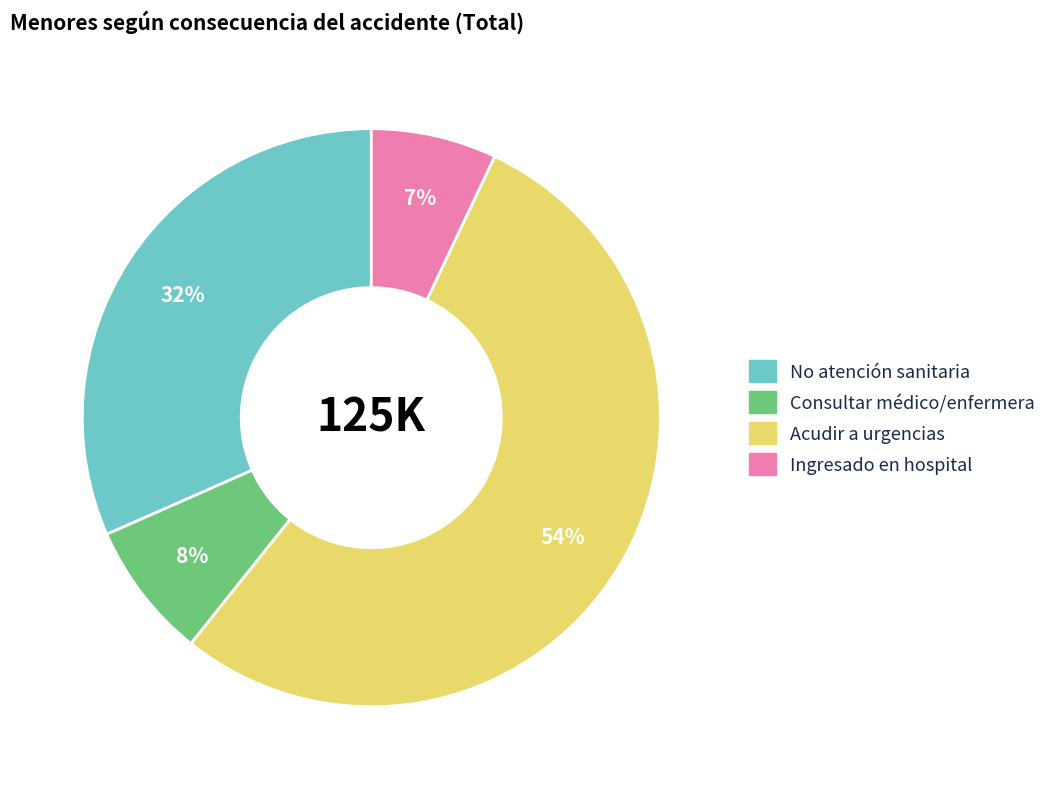

Is there any slice that represents more than half of the pie?

Yes